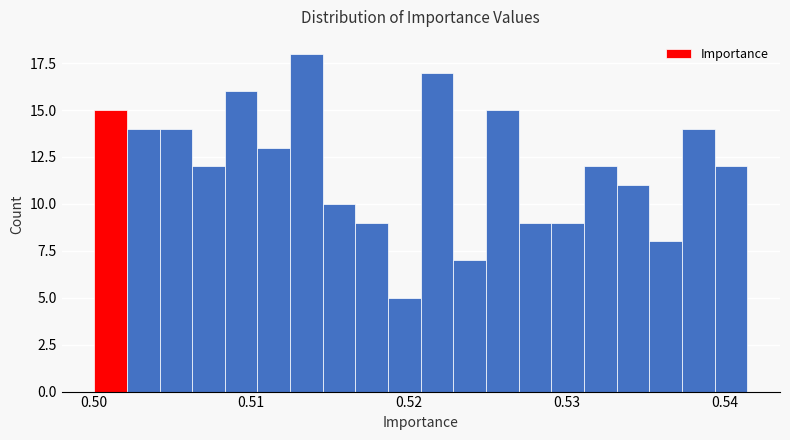

Read against the x-axis, roughly where is the centre of the tallest bar?

0.514